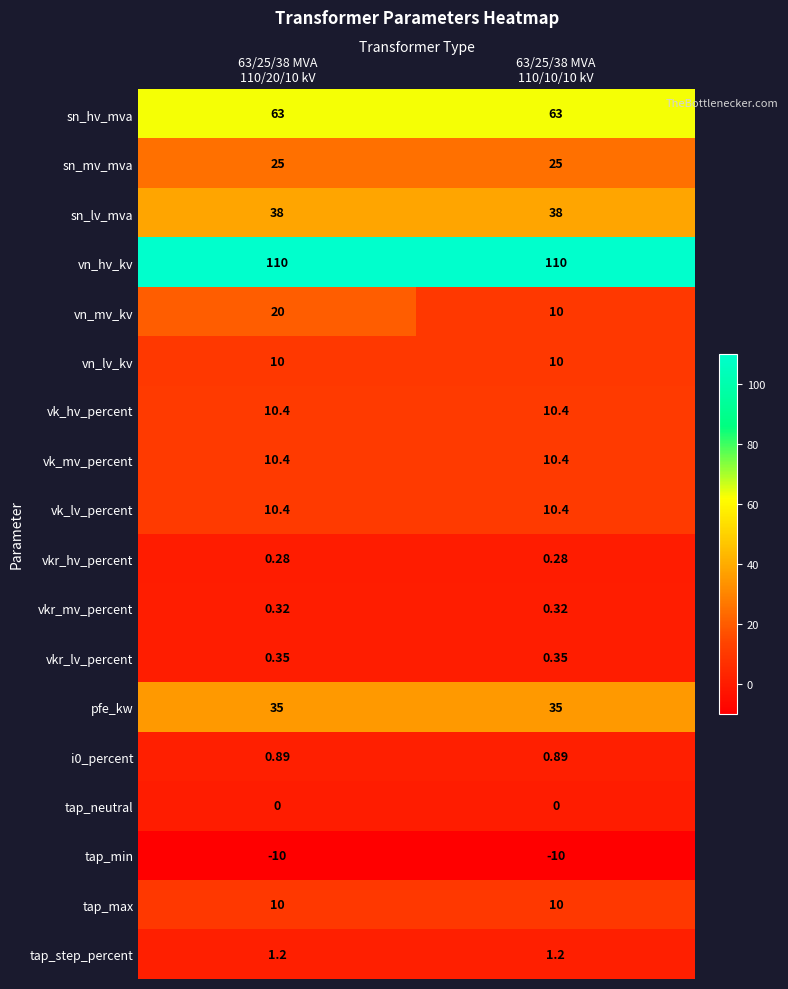

How many series are shown in this chart?

18